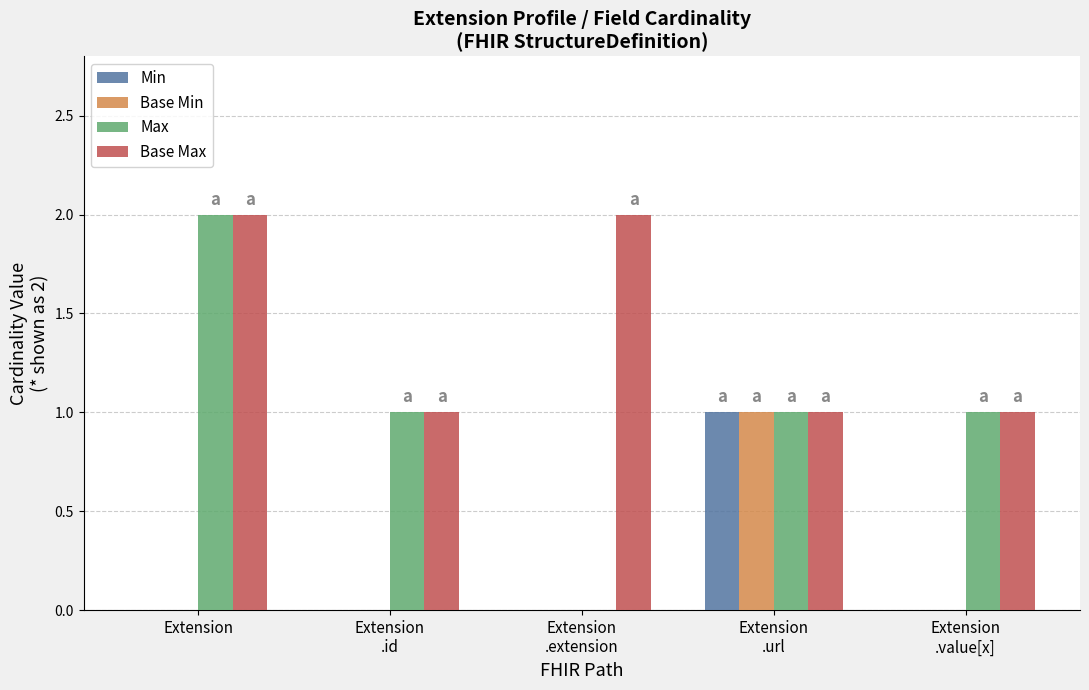

Which series has the largest total across all categories?

Base Max